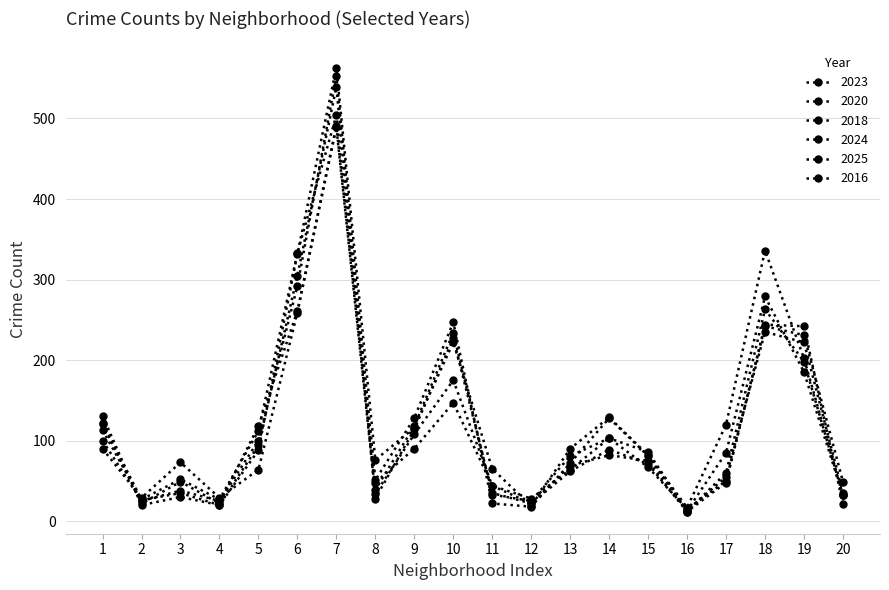

True or false: 2023 has more than 2 points higher than both neighbors.

True